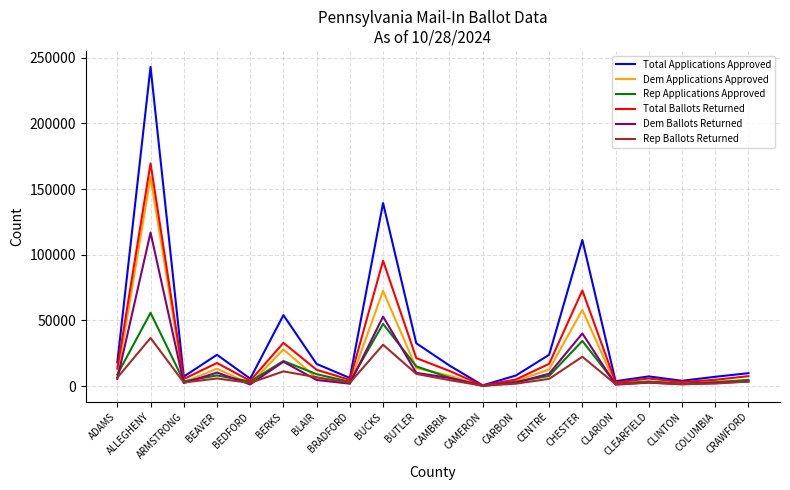

What is the highest value of the Total Applications Approved series?

243038